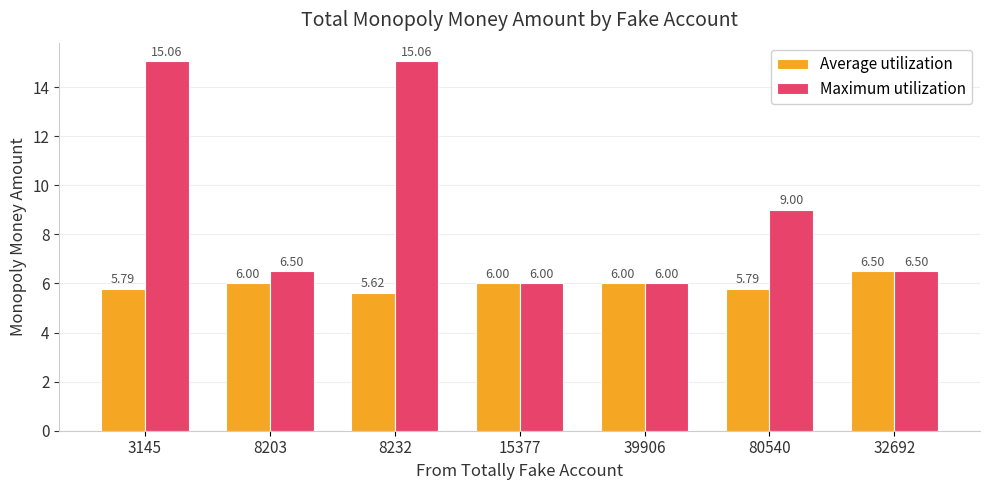

Rank the series at 8203 from lowest to highest value.

Average utilization, Maximum utilization